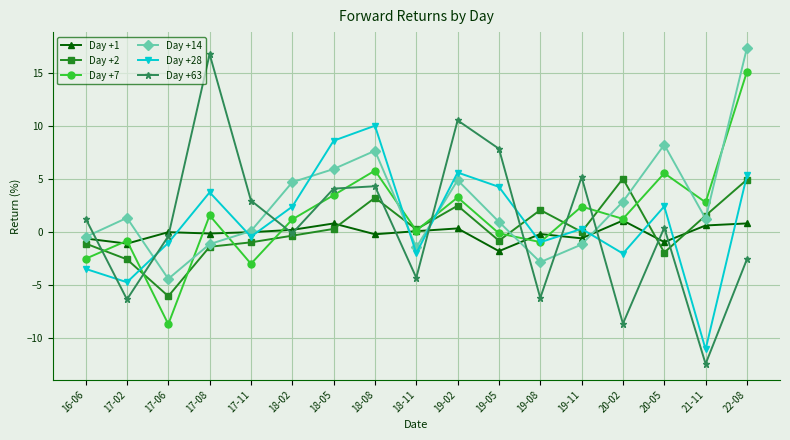

What are all the series names shown in the legend?

Day +1, Day +2, Day +7, Day +14, Day +28, Day +63